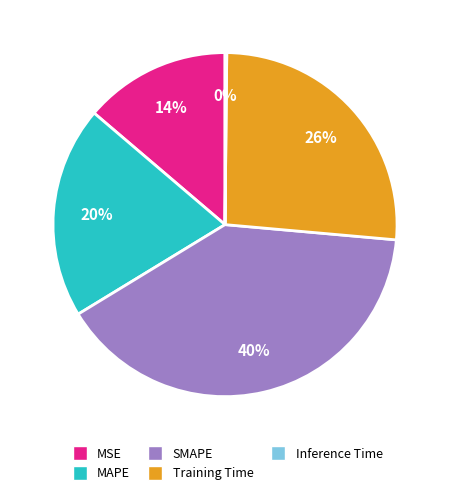

Does any single category account for the majority?

No